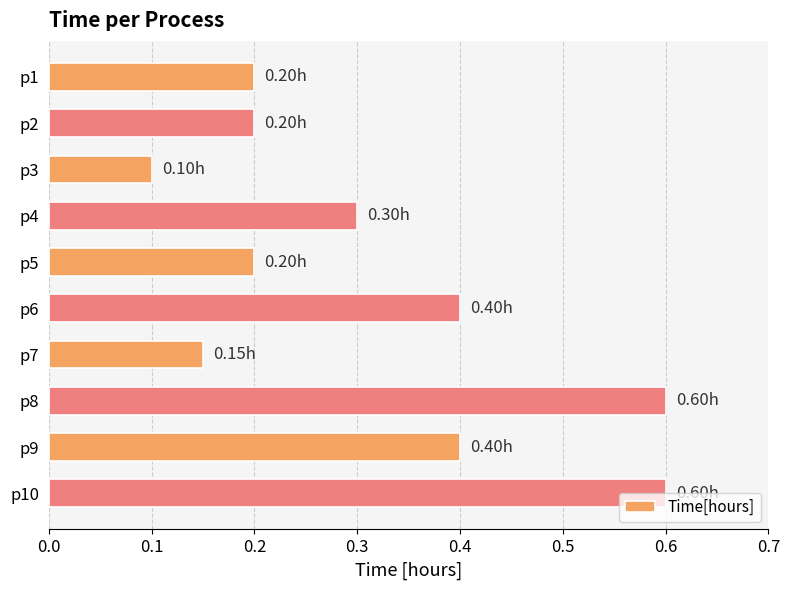

What is the difference between the maximum and minimum values?

0.5